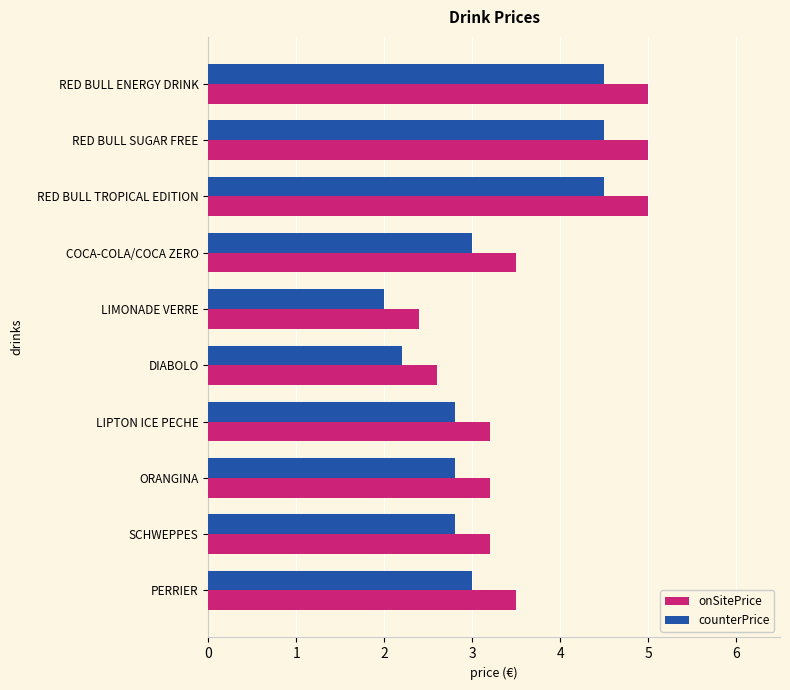

List the series in order of their peak value, highest first.

onSitePrice, counterPrice